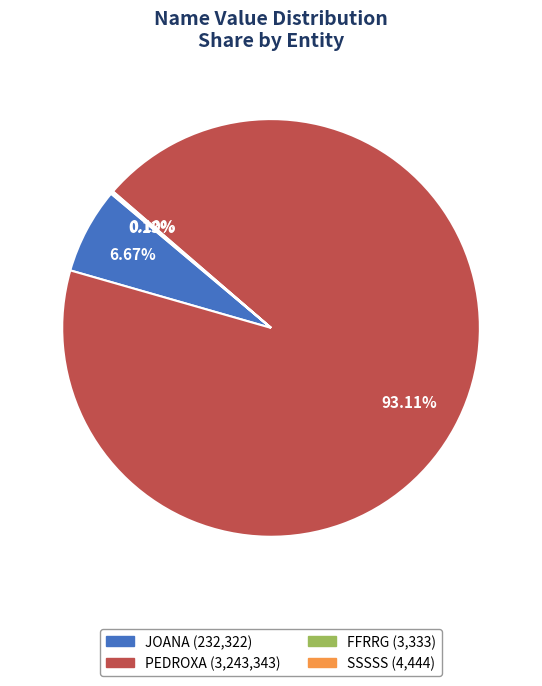

What is the largest slice in the pie chart?

PEDROXA